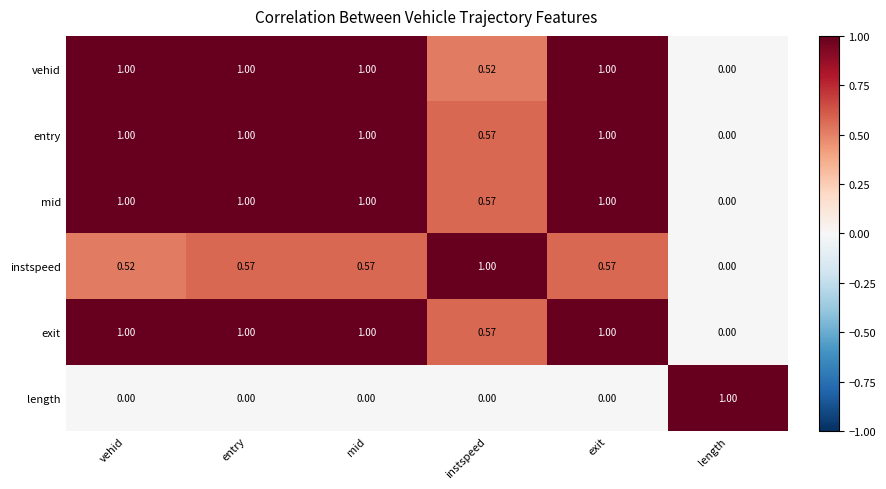

Is the value of length at mid greater than the value of entry at mid?

No